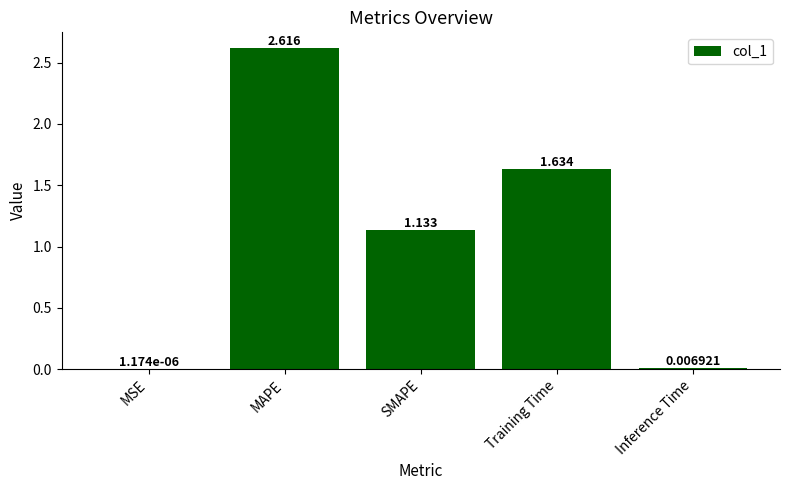

How many distinct data groups are displayed?

1